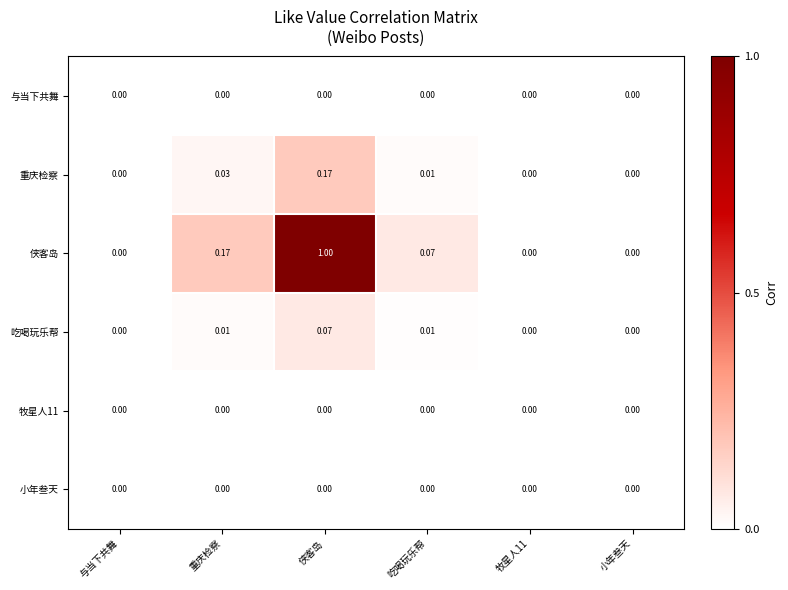

Which series changed the most between 重庆检察 and 吃喝玩乐帮?

侠客岛